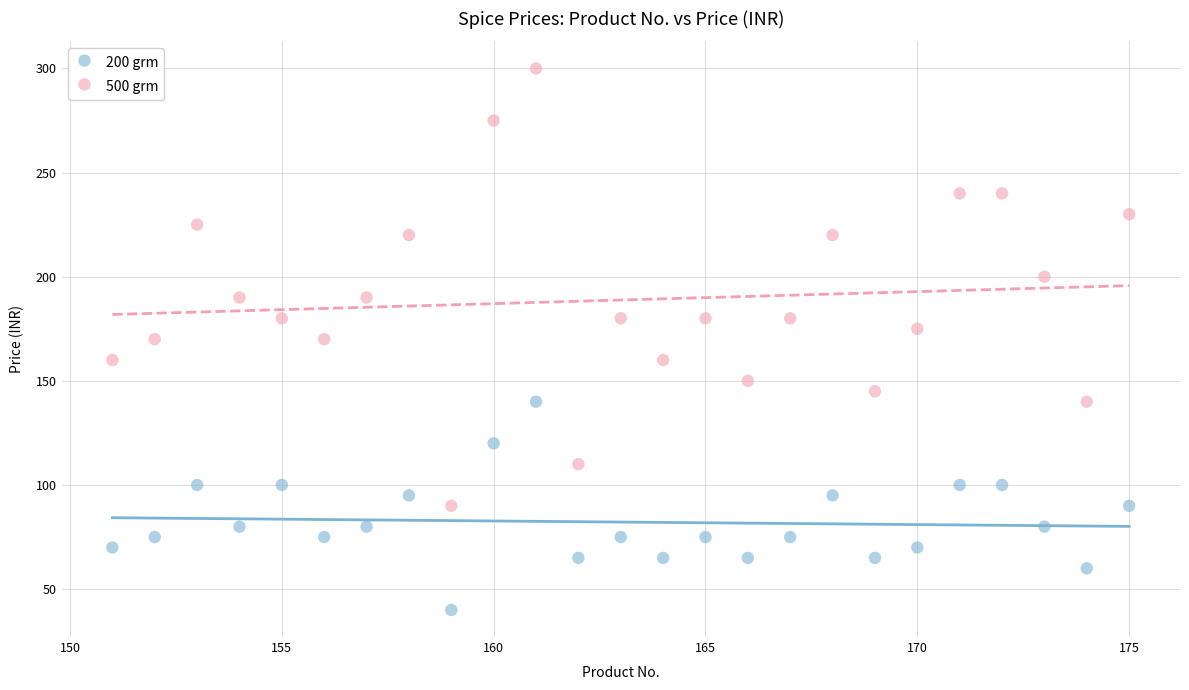

Across all data points, what is the range of X values (max minus min)?

24